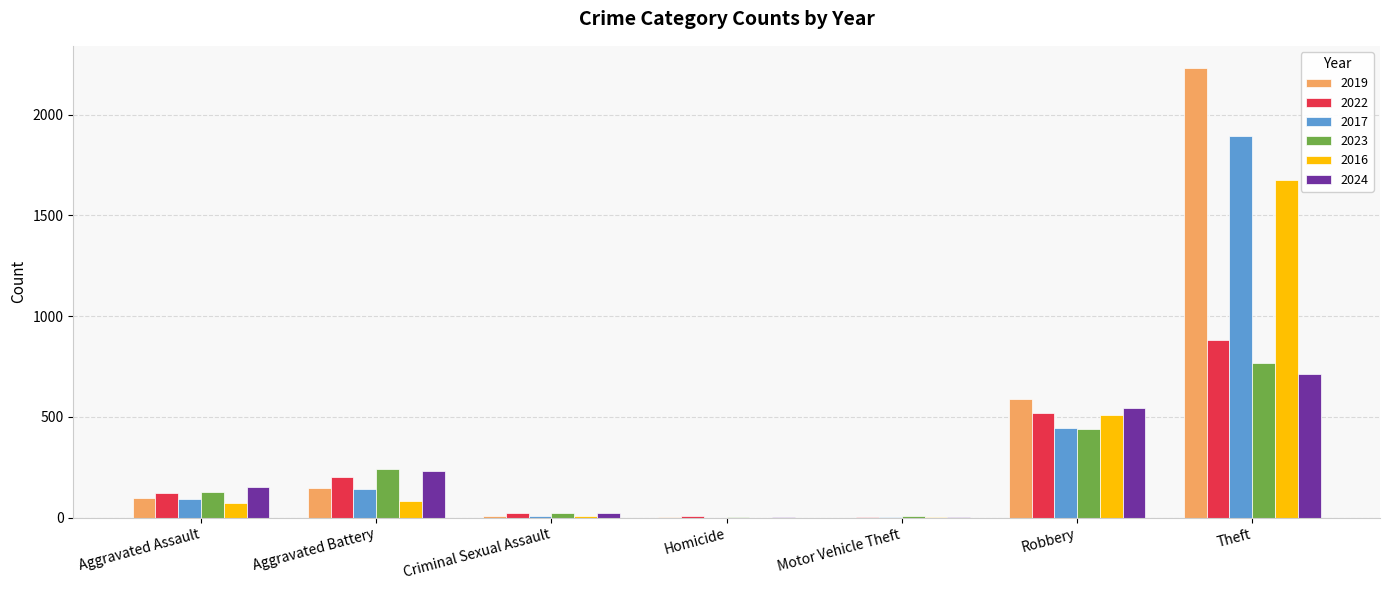

What is the sum of the 2024 values at Theft and Robbery?

1255